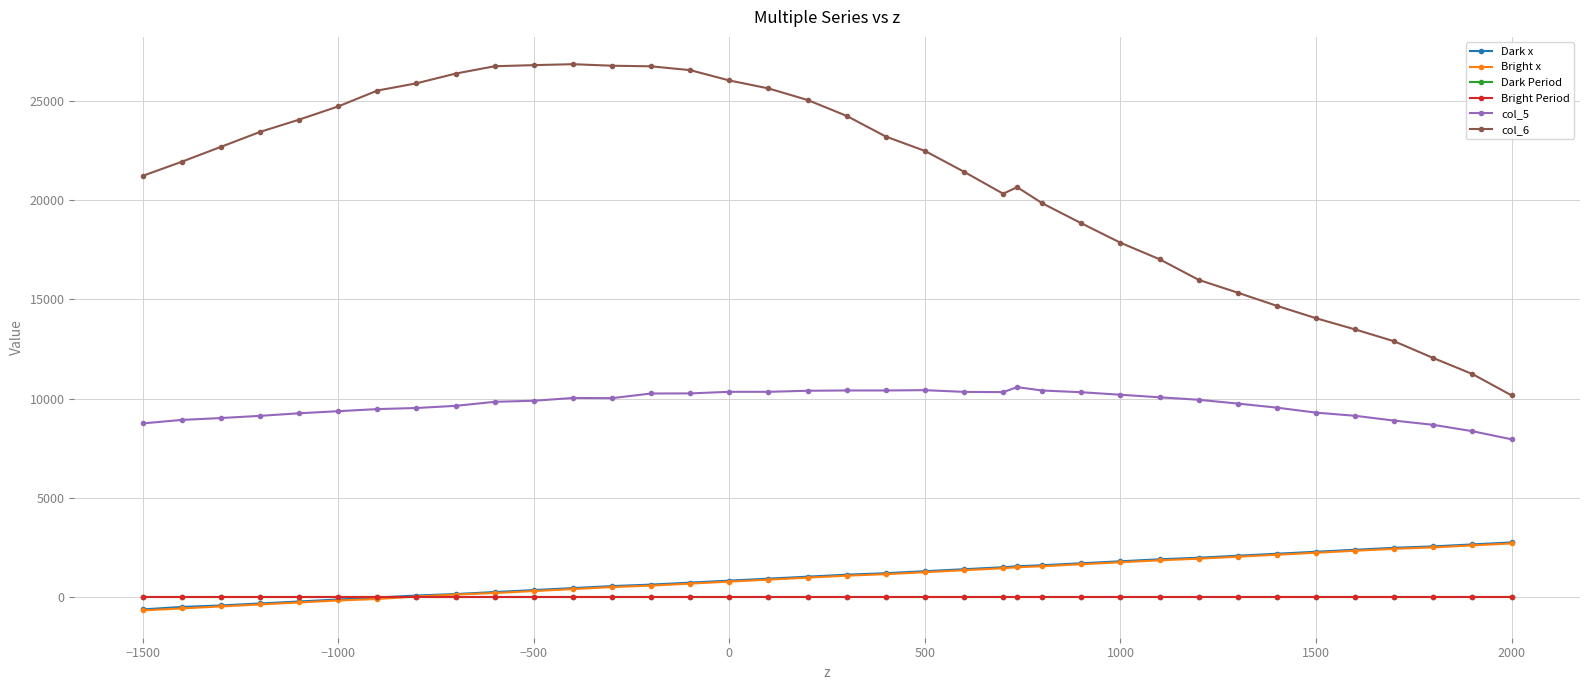

True or false: Dark Period has more than 2 interior local peaks.

True